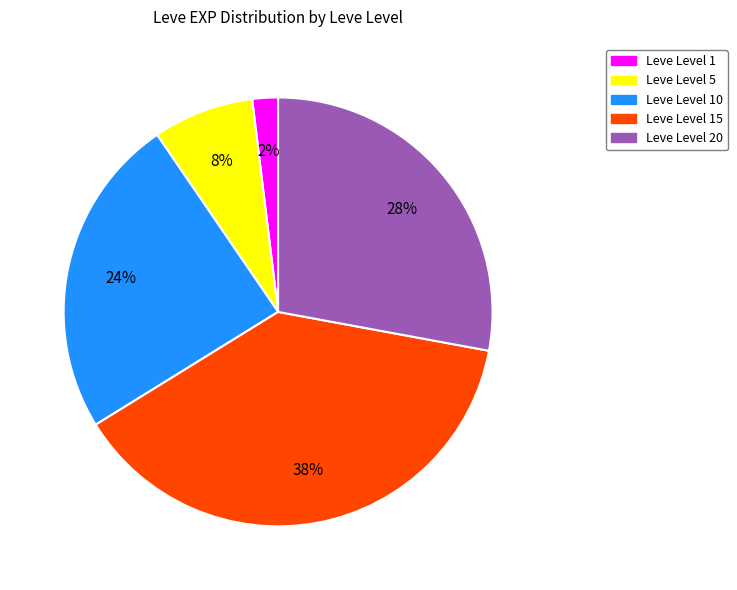

Count the number of slices in the pie.

5